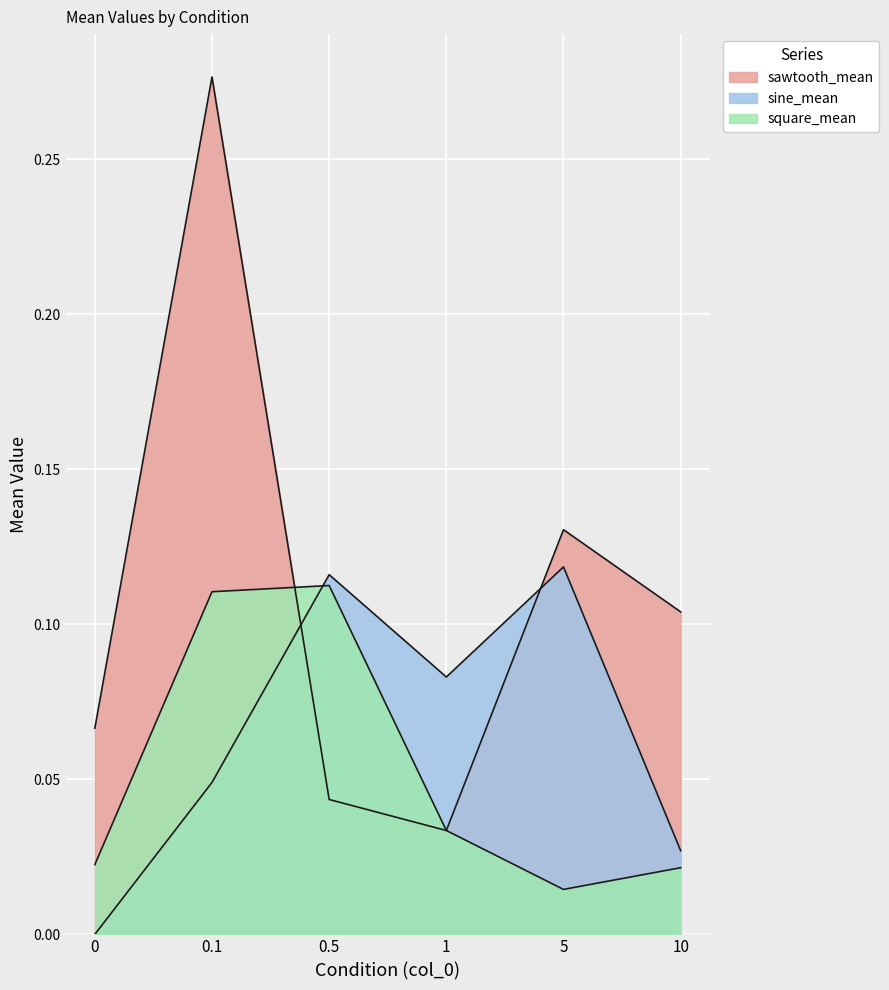

What is the difference between the highest and lowest values at 5?

0.1